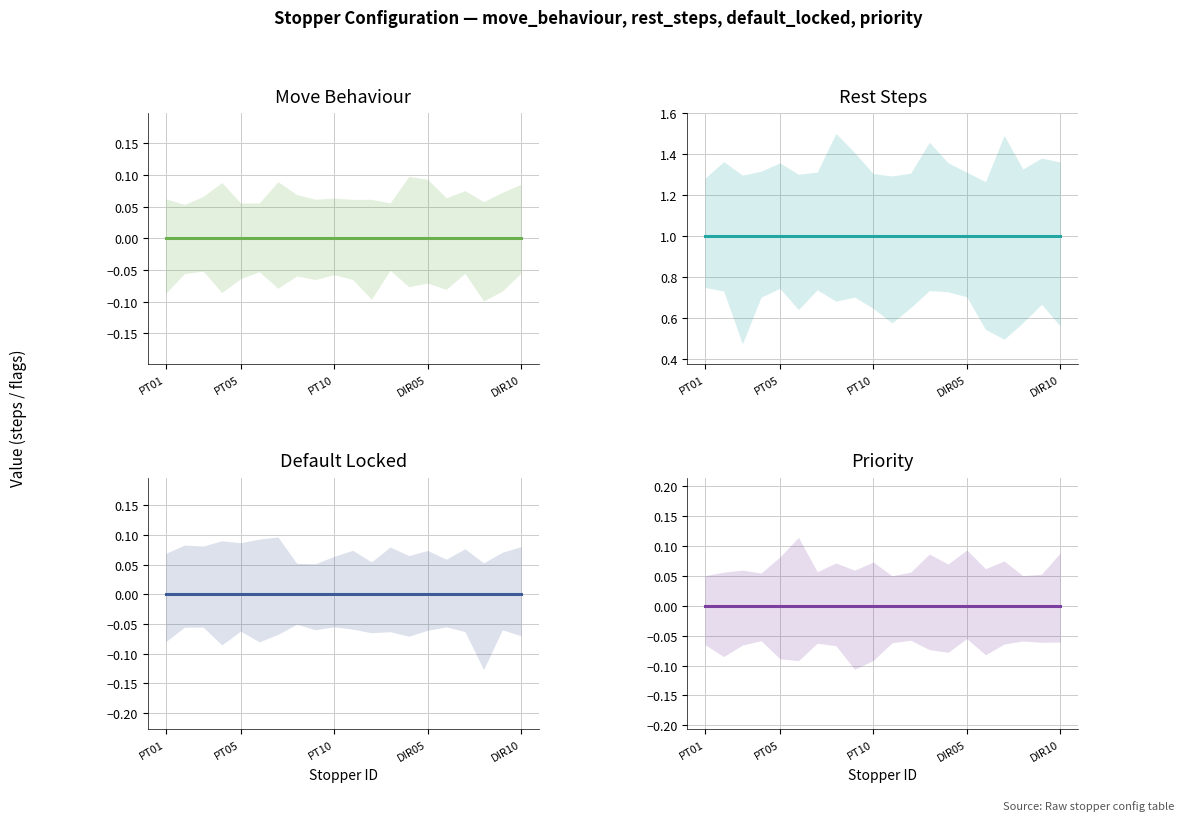

How many lines are shown in the chart?

4